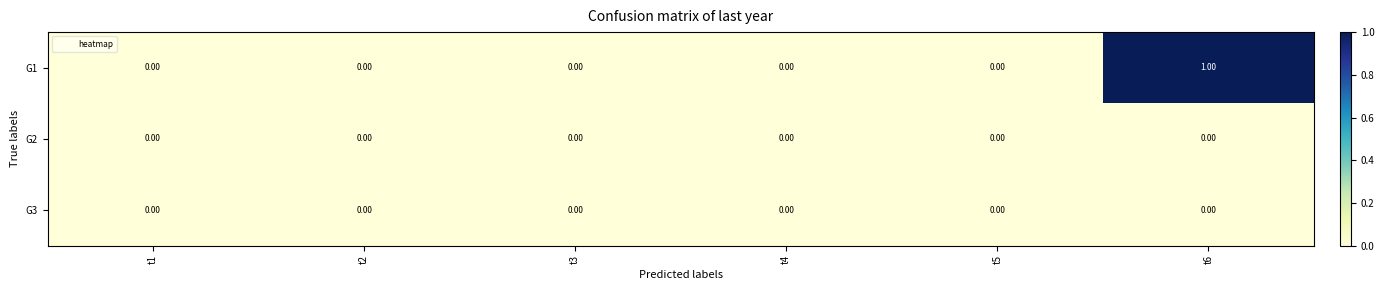

At which category is the sum across all series the highest?

t6